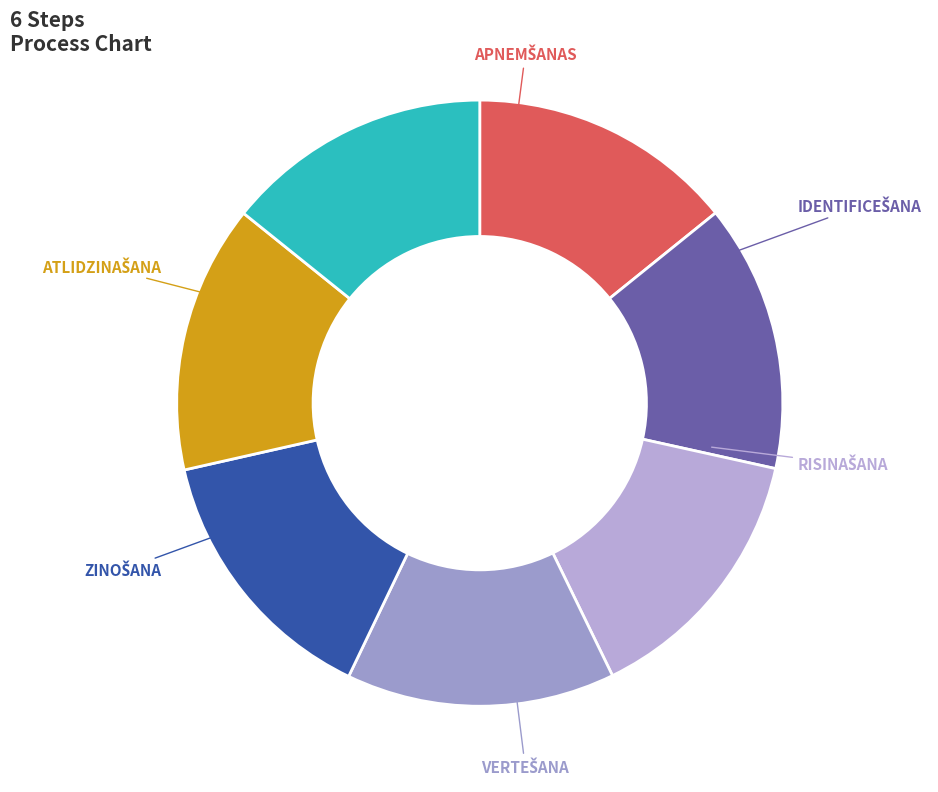

Count the number of slices in the pie.

7